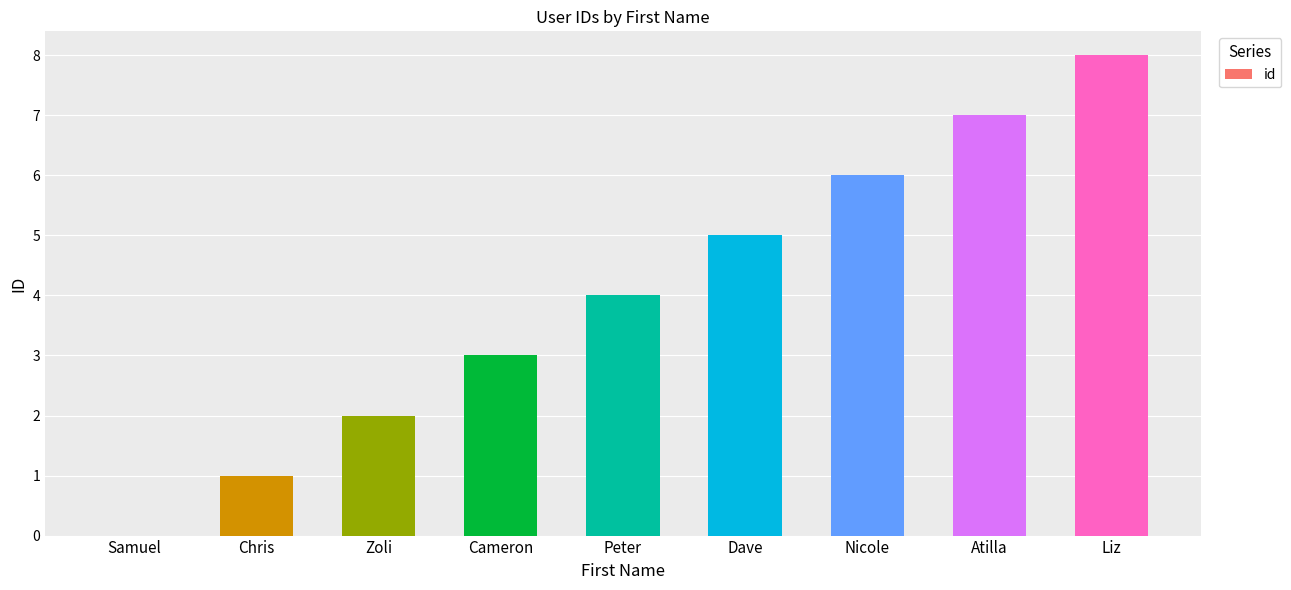

What is the approximate value at Atilla?

7